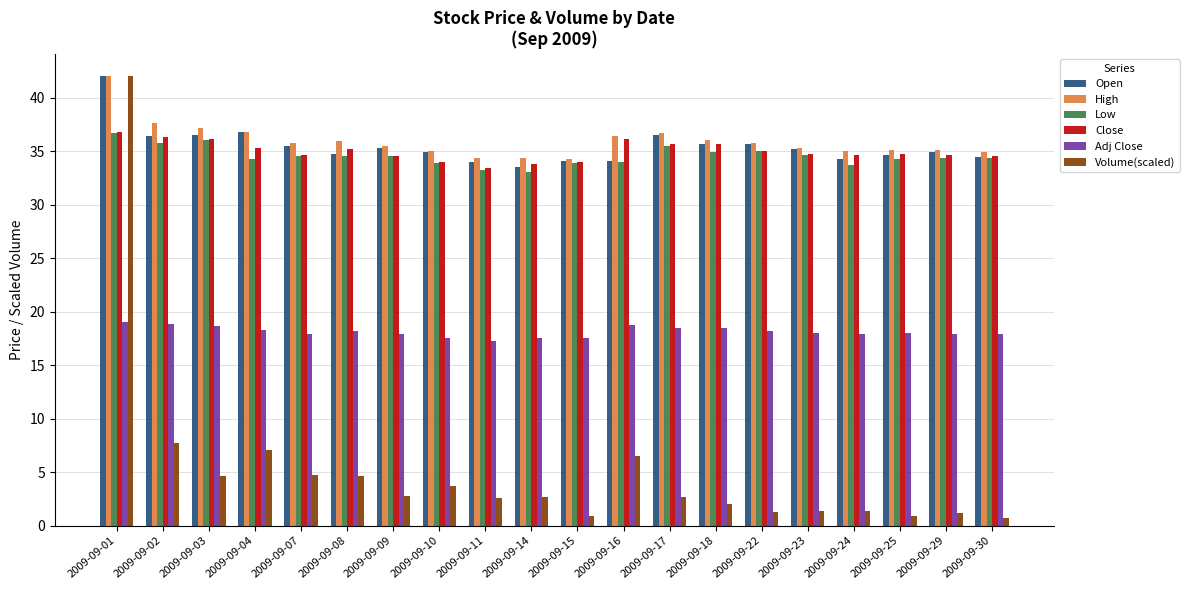

Which series has the largest range (max minus min)?

Volume(scaled)